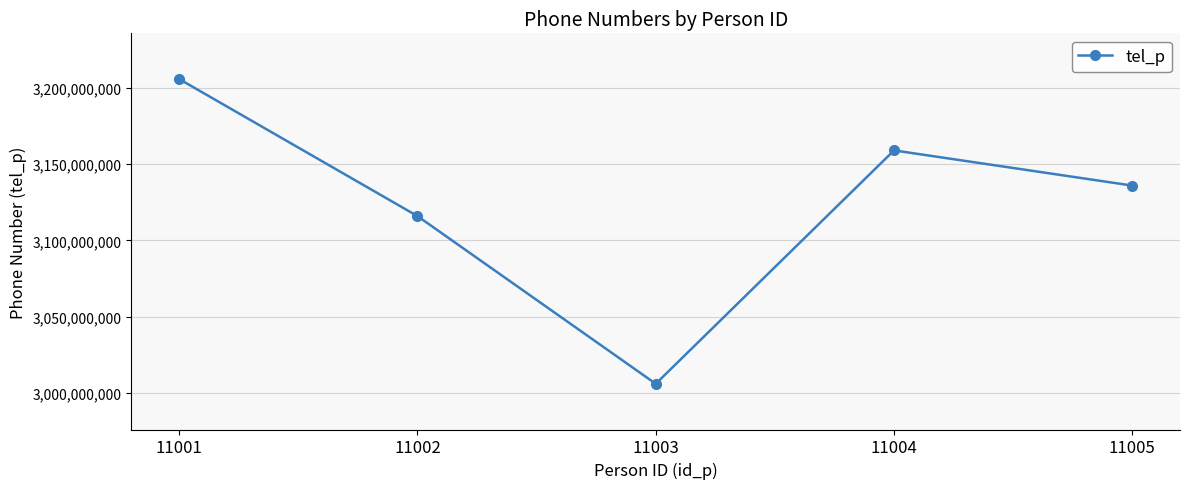

List the labels in order of value, smallest first.

11003, 11002, 11005, 11004, 11001